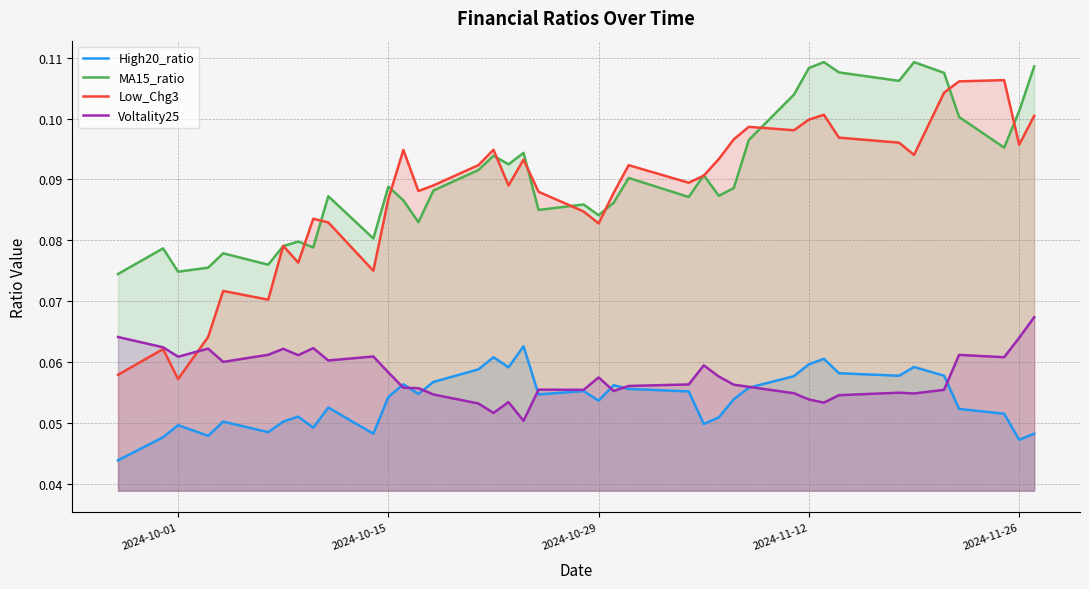

Does the chart have visible grid lines?

Yes